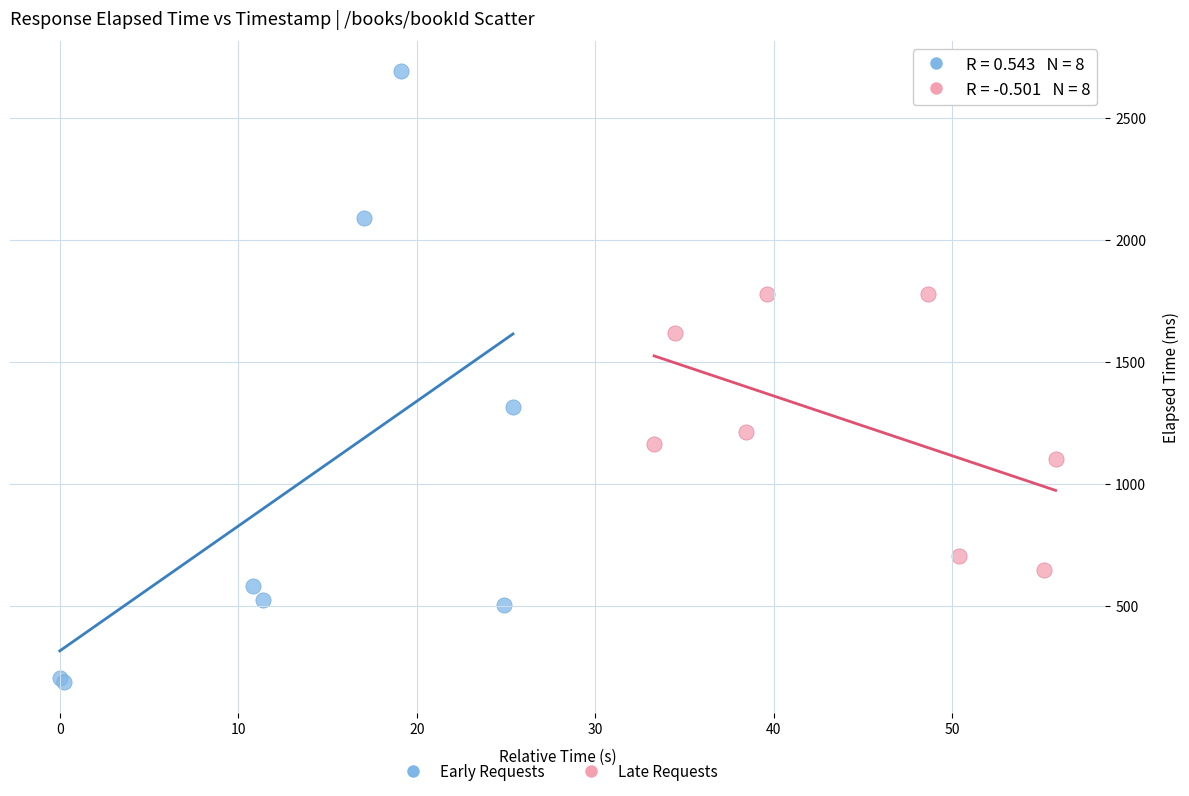

Which series contains the lowest Y value?

Early Requests